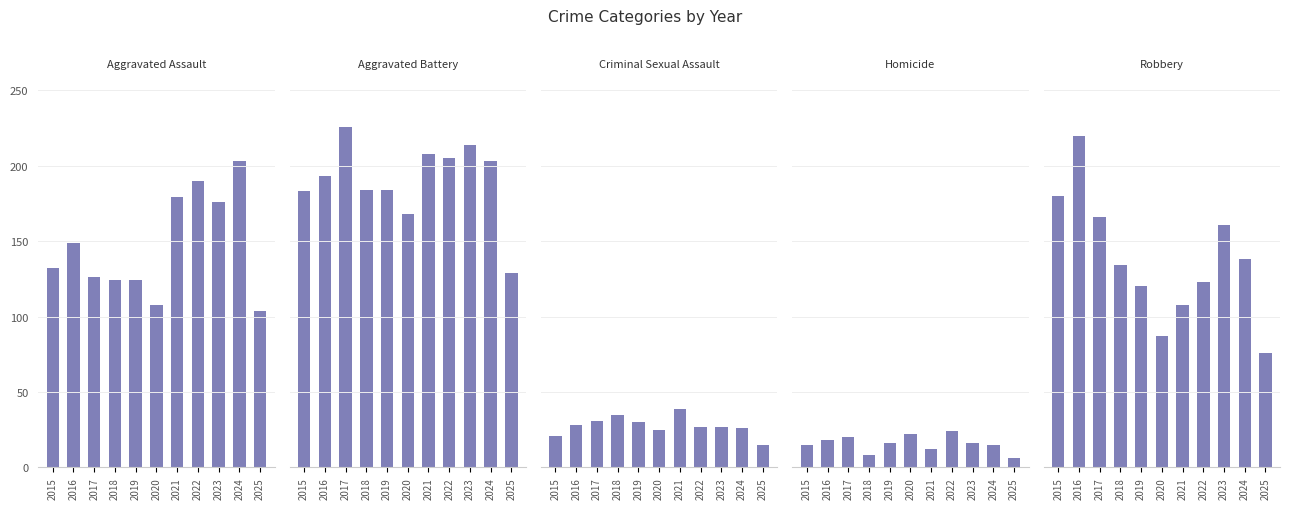

What is the average value of the Robbery series?

138